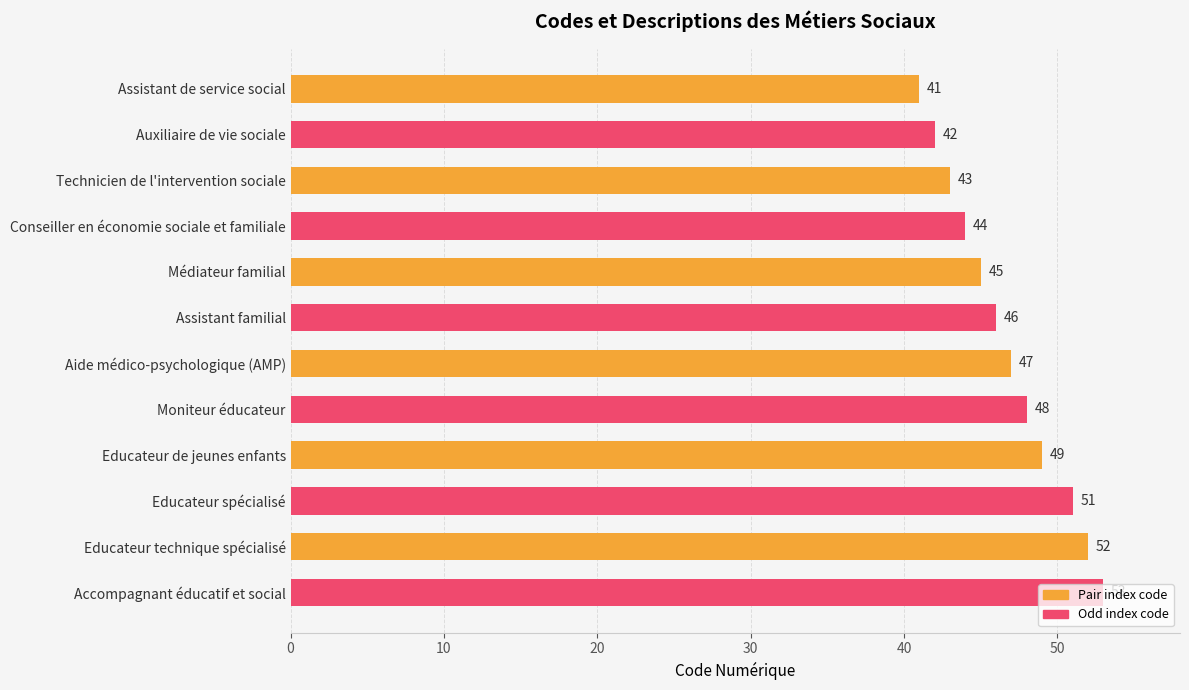

Rank the categories by value from lowest to highest.

Assistant de service social, Auxiliaire de vie sociale, Technicien de l'intervention sociale, Conseiller en économie sociale et familiale, Médiateur familial, Assistant familial, Aide médico-psychologique (AMP), Moniteur éducateur, Educateur de jeunes enfants, Educateur spécialisé, Educateur technique spécialisé, Accompagnant éducatif et social